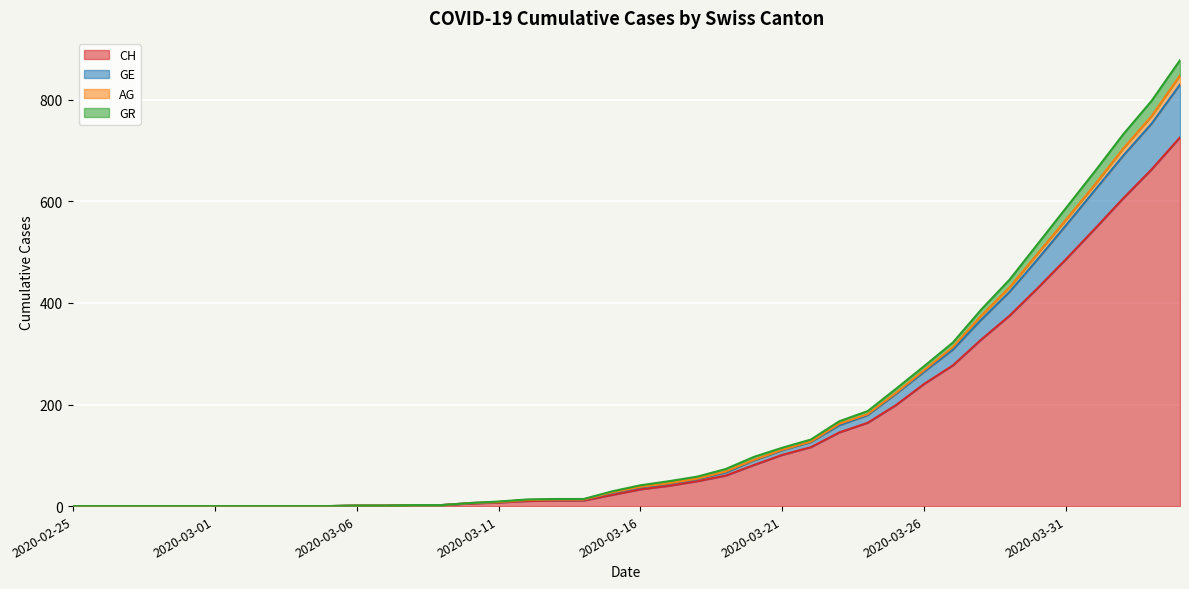

Where does the CH series first go above 33?

2020-03-17